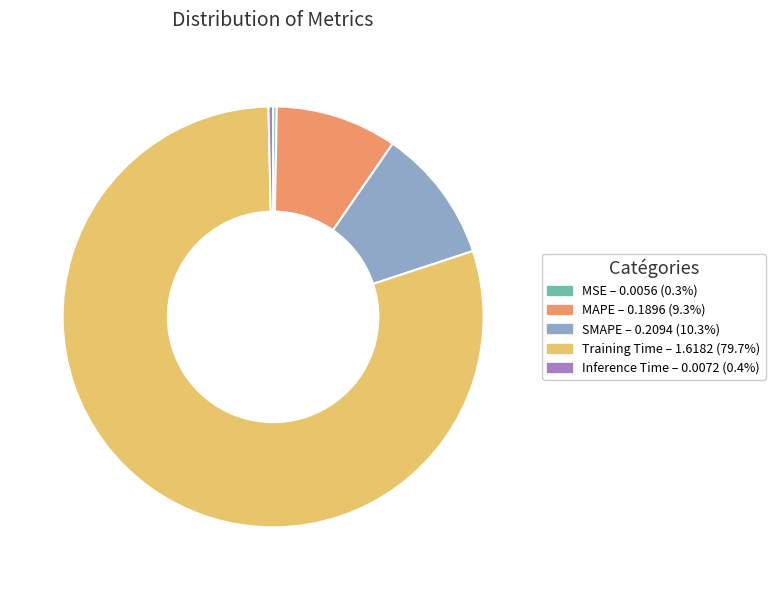

Which category has the biggest portion of the pie?

Training Time